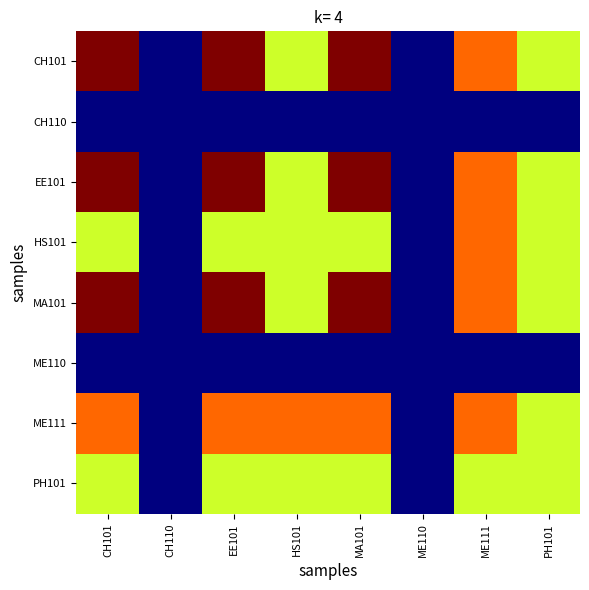

At which category does the chart reach its peak across all series?

CH101